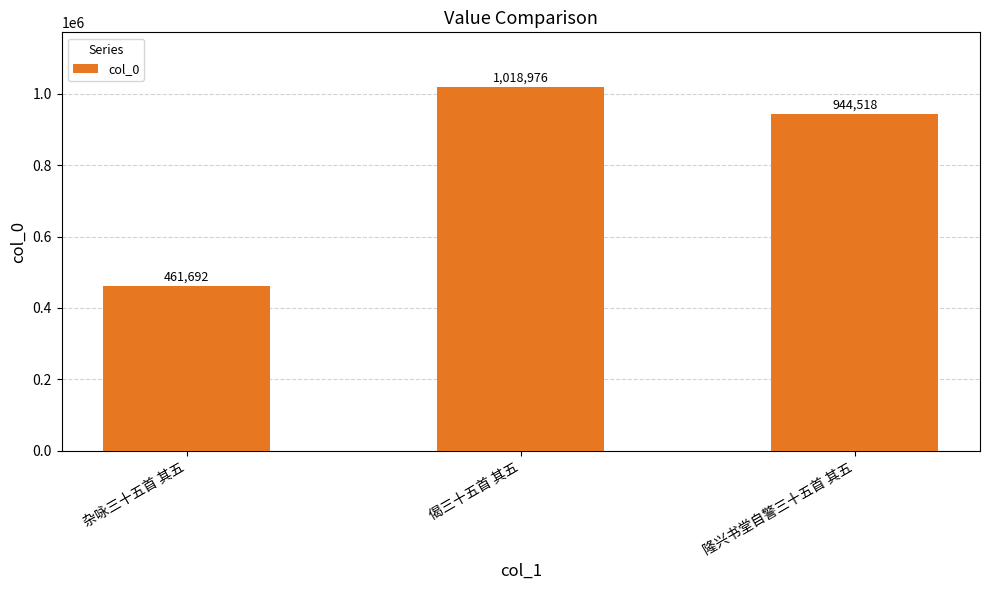

What is the smallest value displayed?

461692